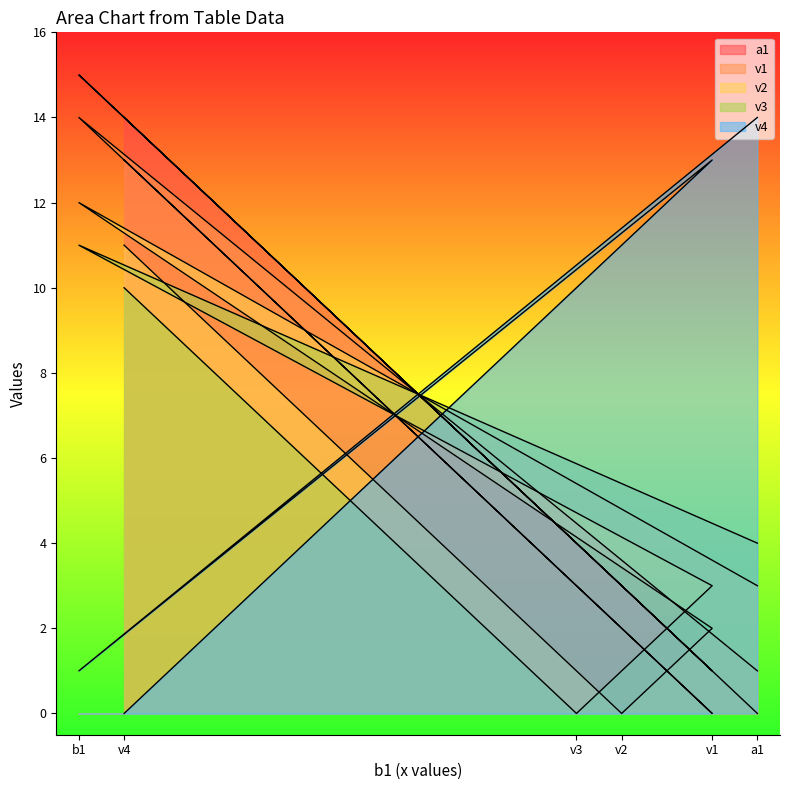

What are all the series names shown in the legend?

a1, v1, v2, v3, v4